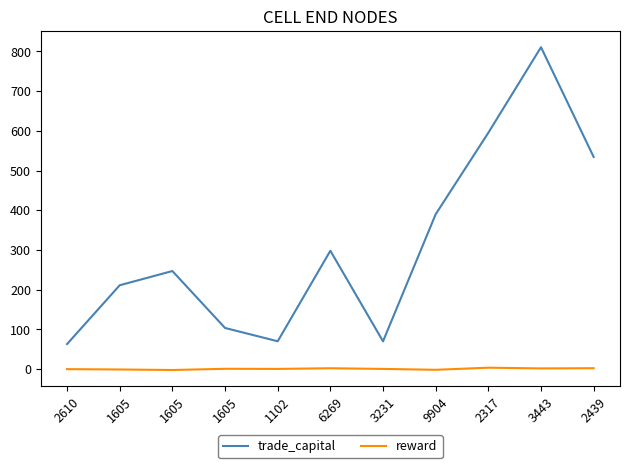

How many lines are shown in the chart?

2